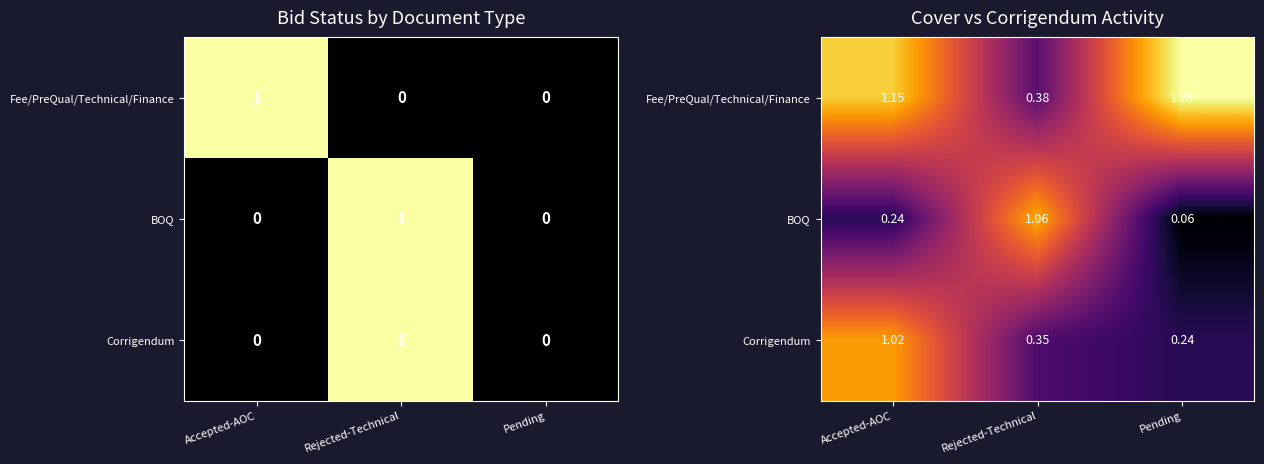

Rank the series by their maximum value, from lowest to highest.

Corrigendum, BOQ, Fee/PreQual/Technical/Finance